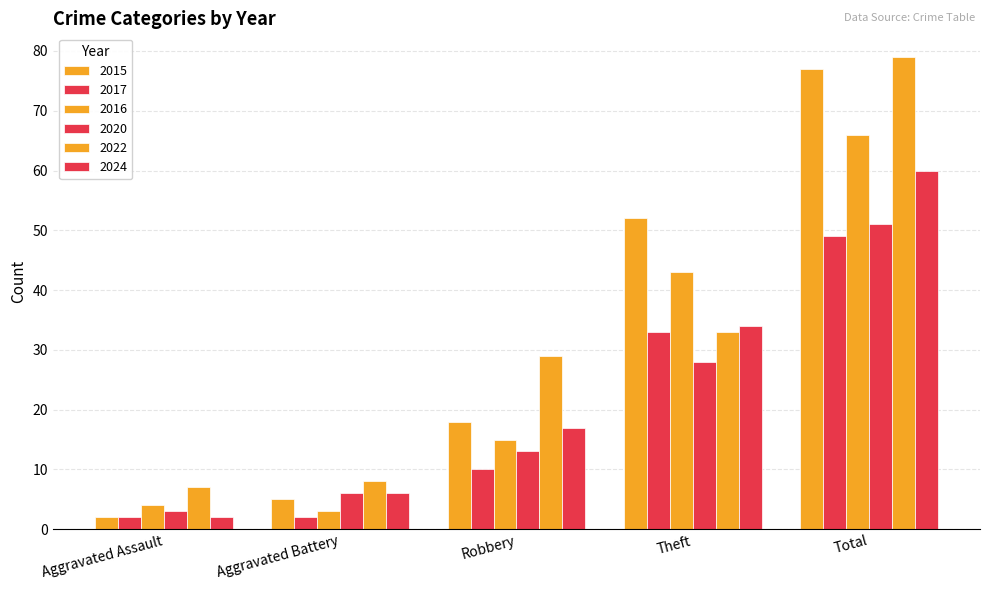

What is the spread (max minus min) of values at Aggravated Assault?

5